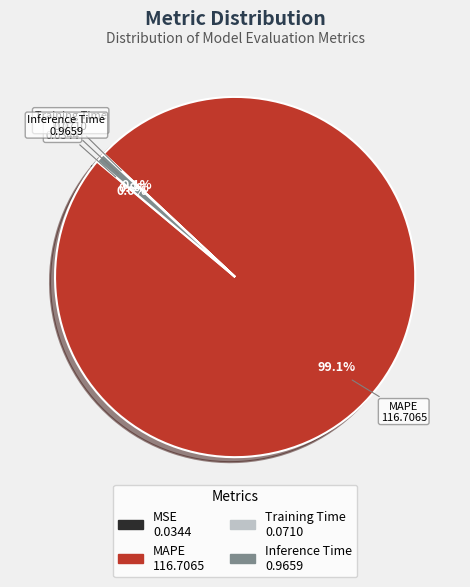

Which slice is the largest?

MAPE